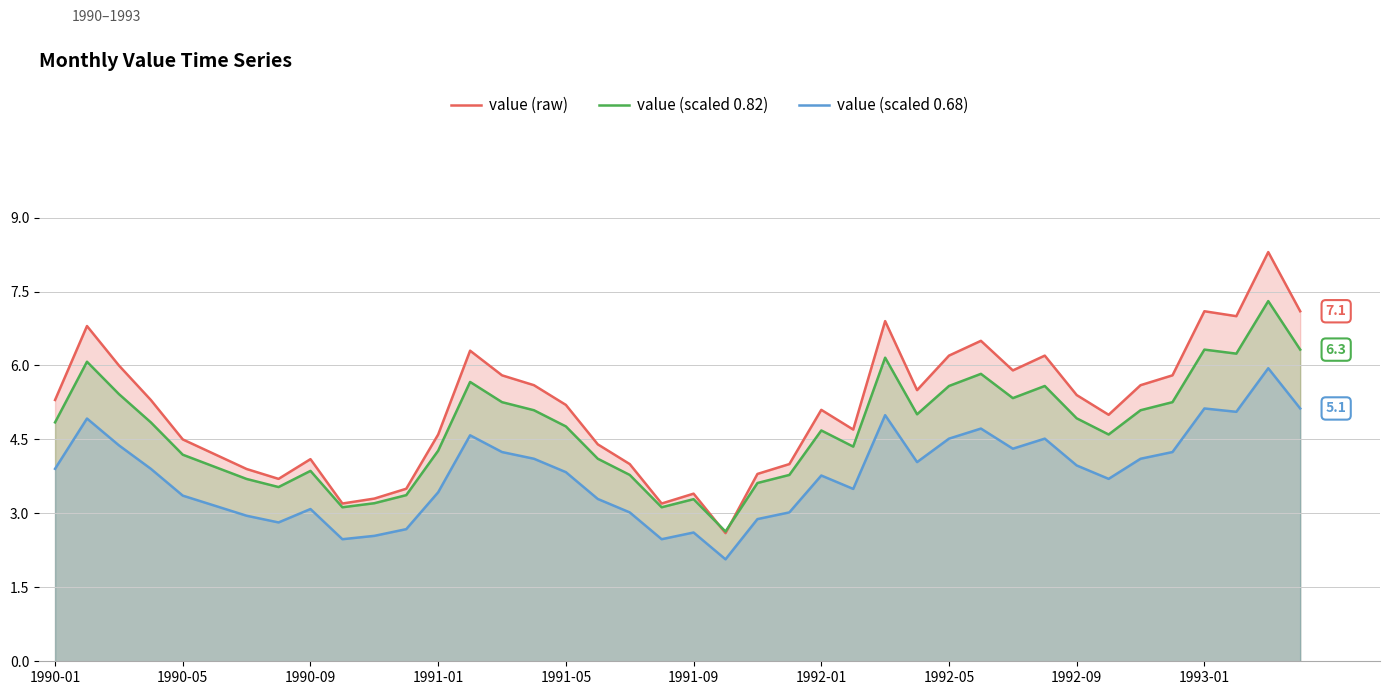

What is the value of the value (scaled 0.82) point at the 34th from the left?

4.6